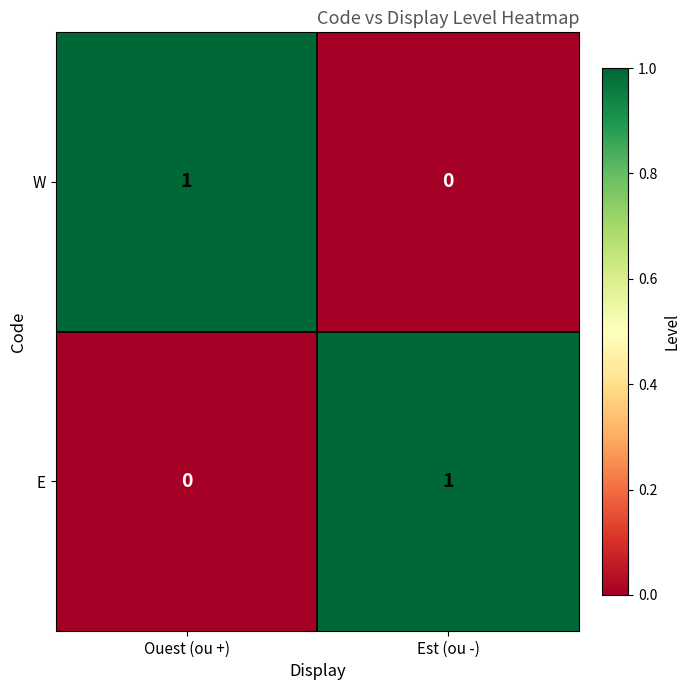

At which label is E closest to 0?

Ouest (ou +)